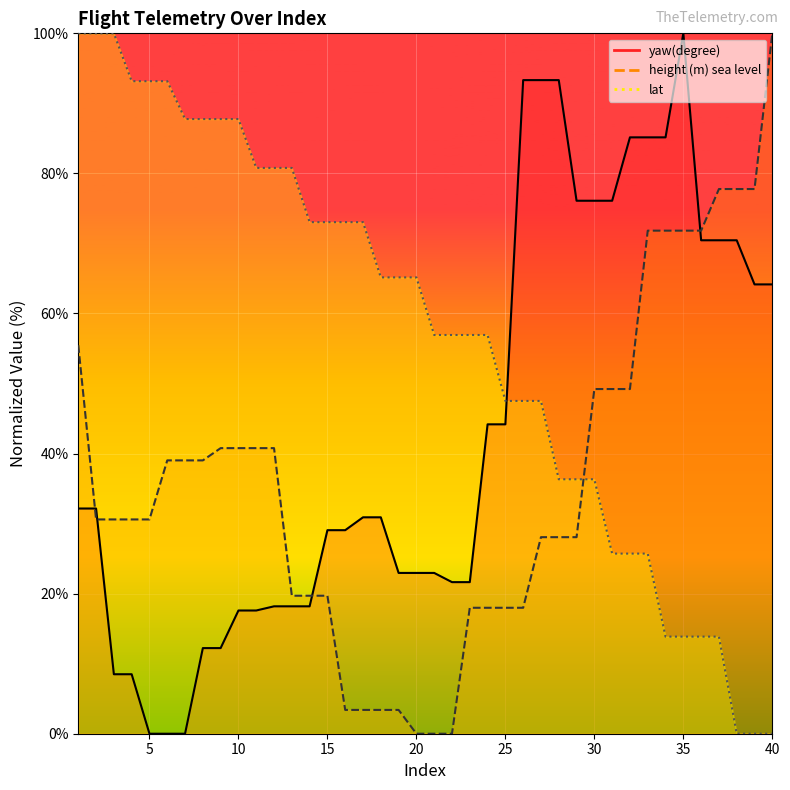

True or false: height (m) sea level has a value of 28.5 at 35.

False